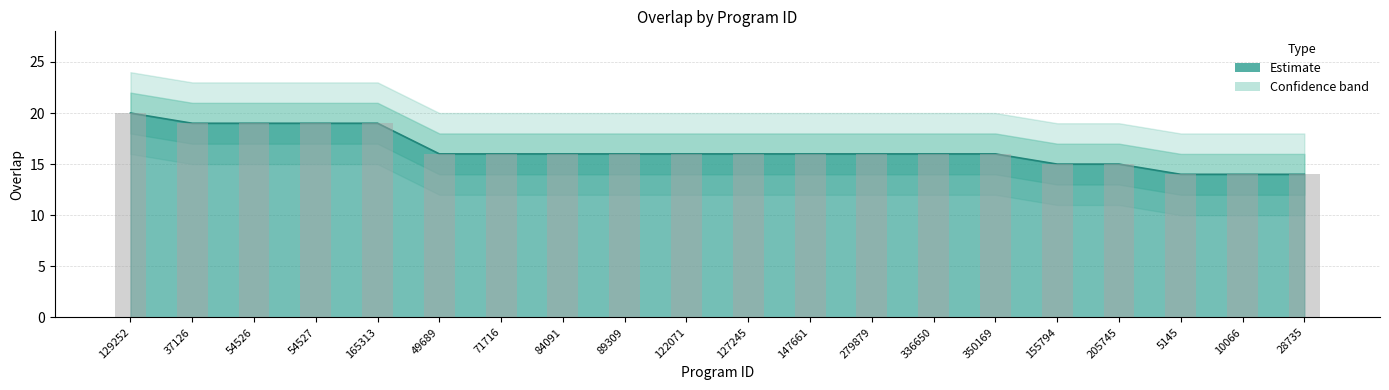

List the labels in order of value, smallest first.

5145, 10066, 28735, 155794, 205745, 49689, 71716, 84091, 89309, 122071, 127245, 147661, 279879, 336650, 350169, 37126, 54526, 54527, 165313, 129252